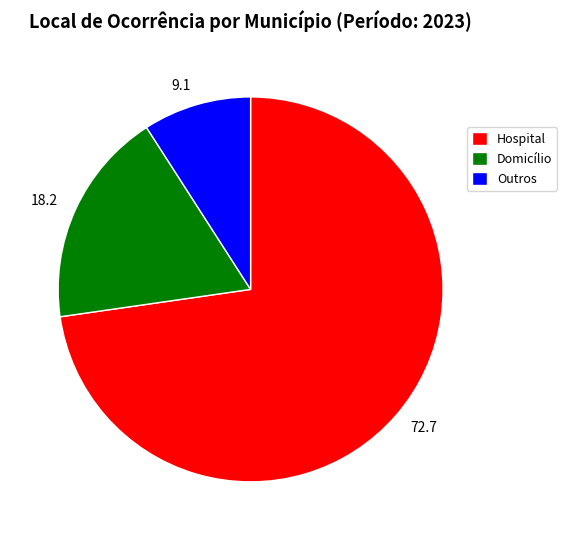

Does Outros represent more than half of the total?

No